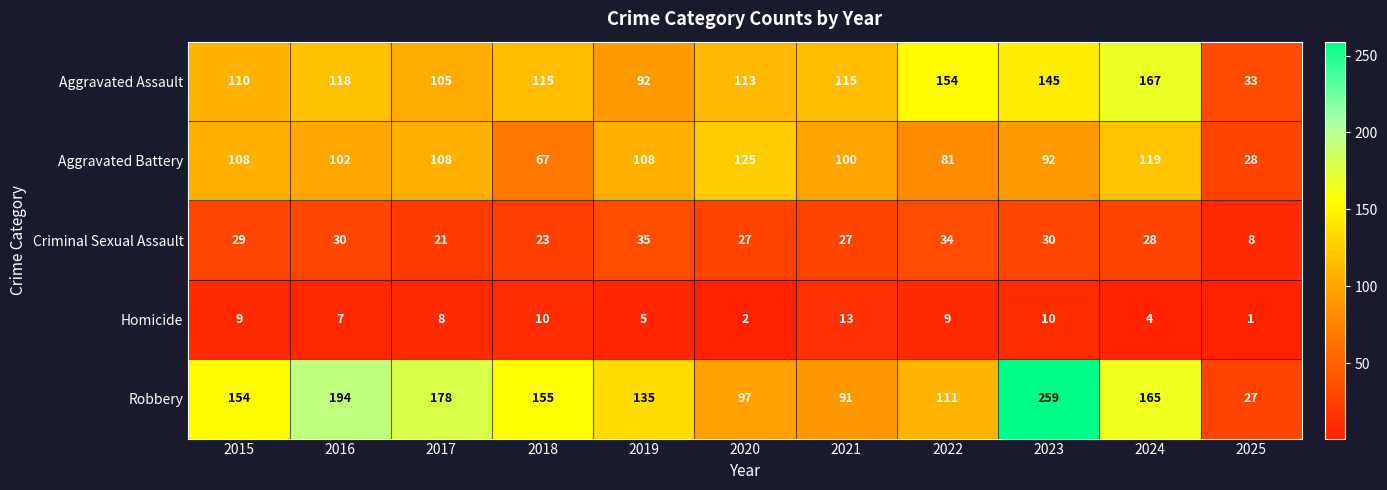

What is the greatest value displayed?

259